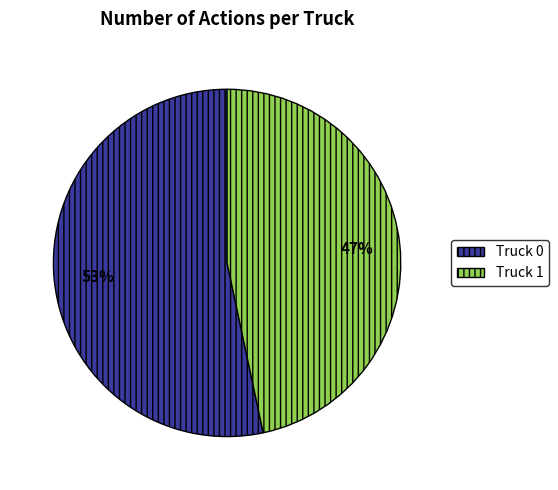

To the nearest percent, what is the combined percentage of Truck 1 and Truck 0?

100%